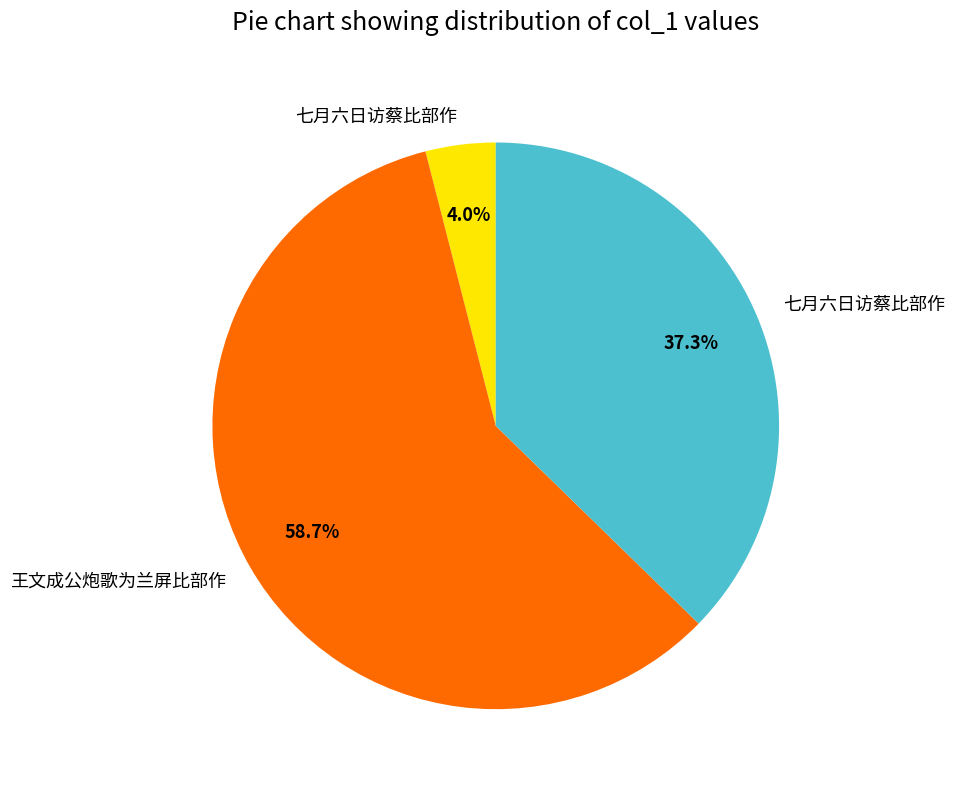

To the nearest percent, what is the average slice percentage?

33%